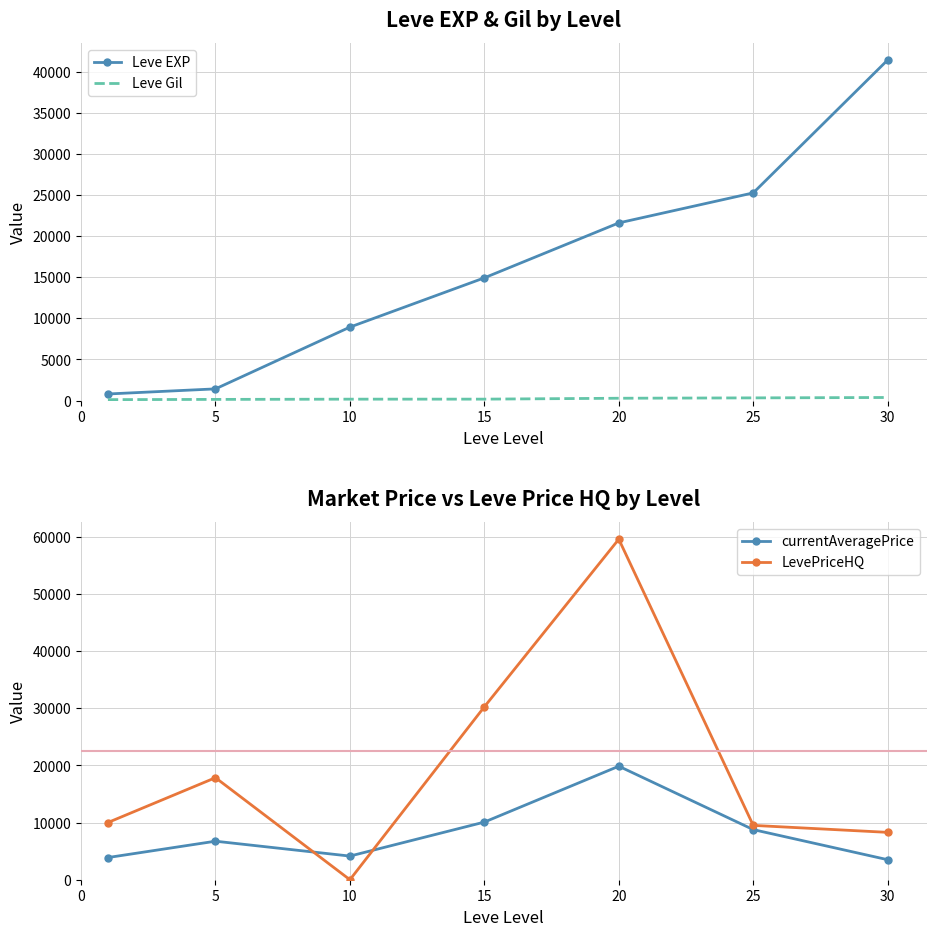

How many data points in Leve Gil are less than 172?

3